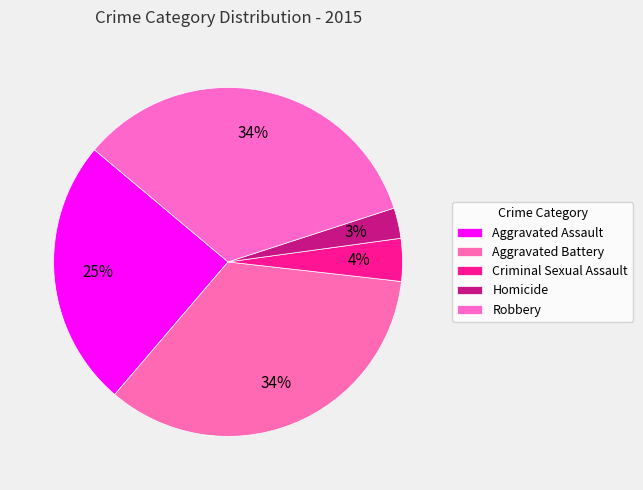

What percentage do Aggravated Assault and Homicide together represent?

27.7%